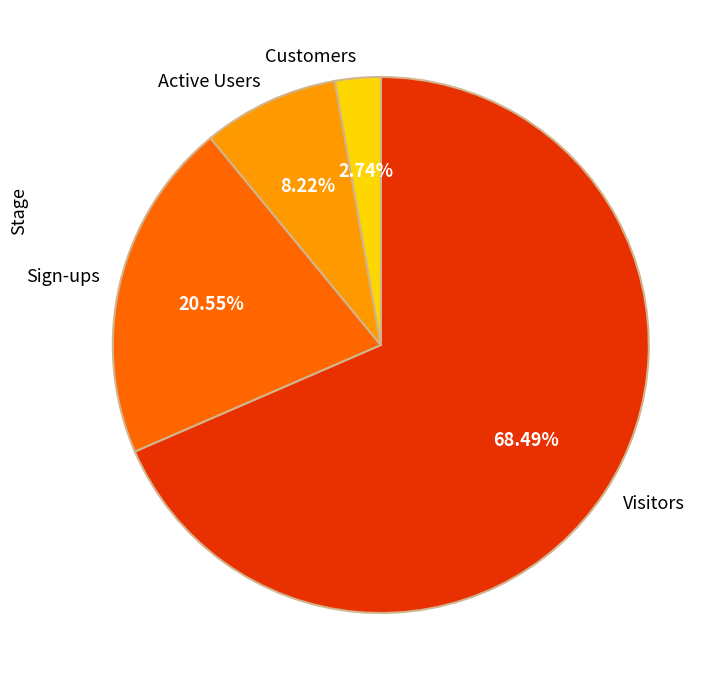

Does Customers represent more than half of the total?

No